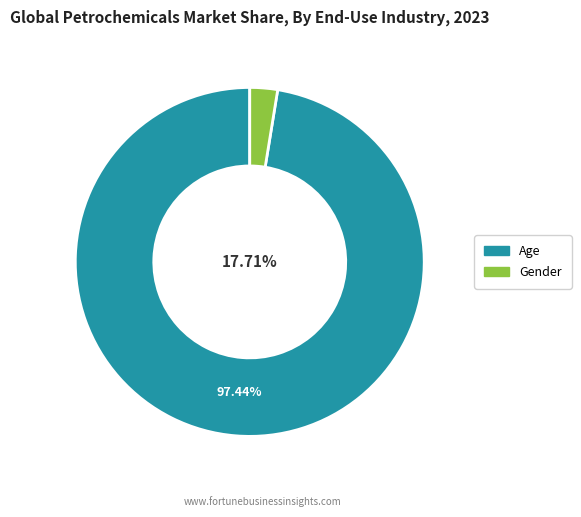

The Age slice represents 99% of the pie. True or false?

False